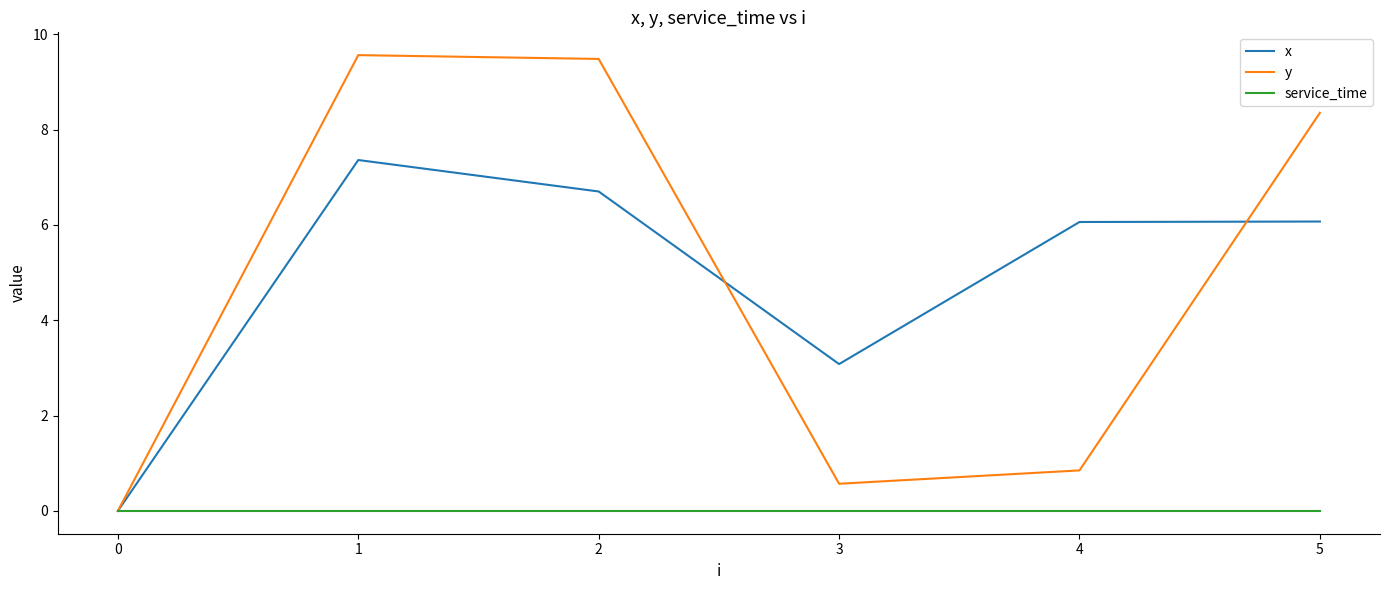

What is the greatest value displayed?

9.6